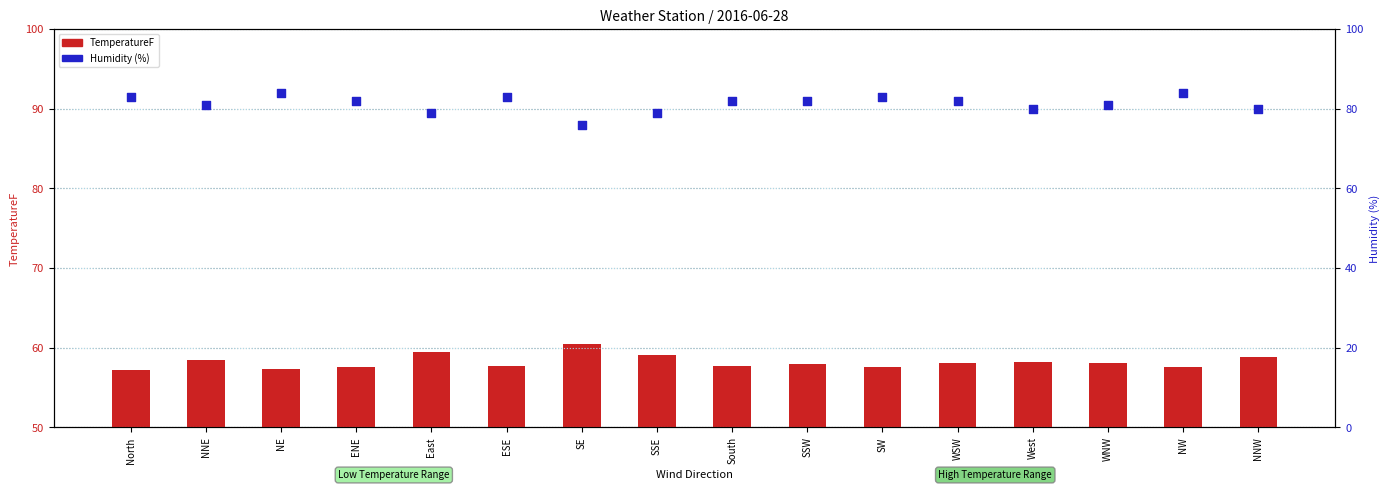

Which series reaches the maximum Y coordinate?

Humidity (%)